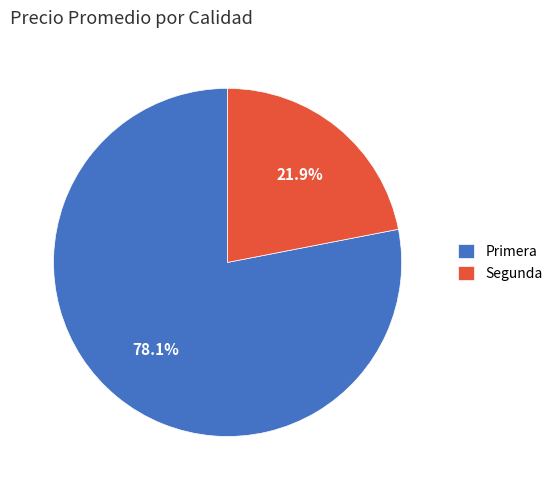

What is the ratio of the value at Primera to the value at Segunda?

3.6